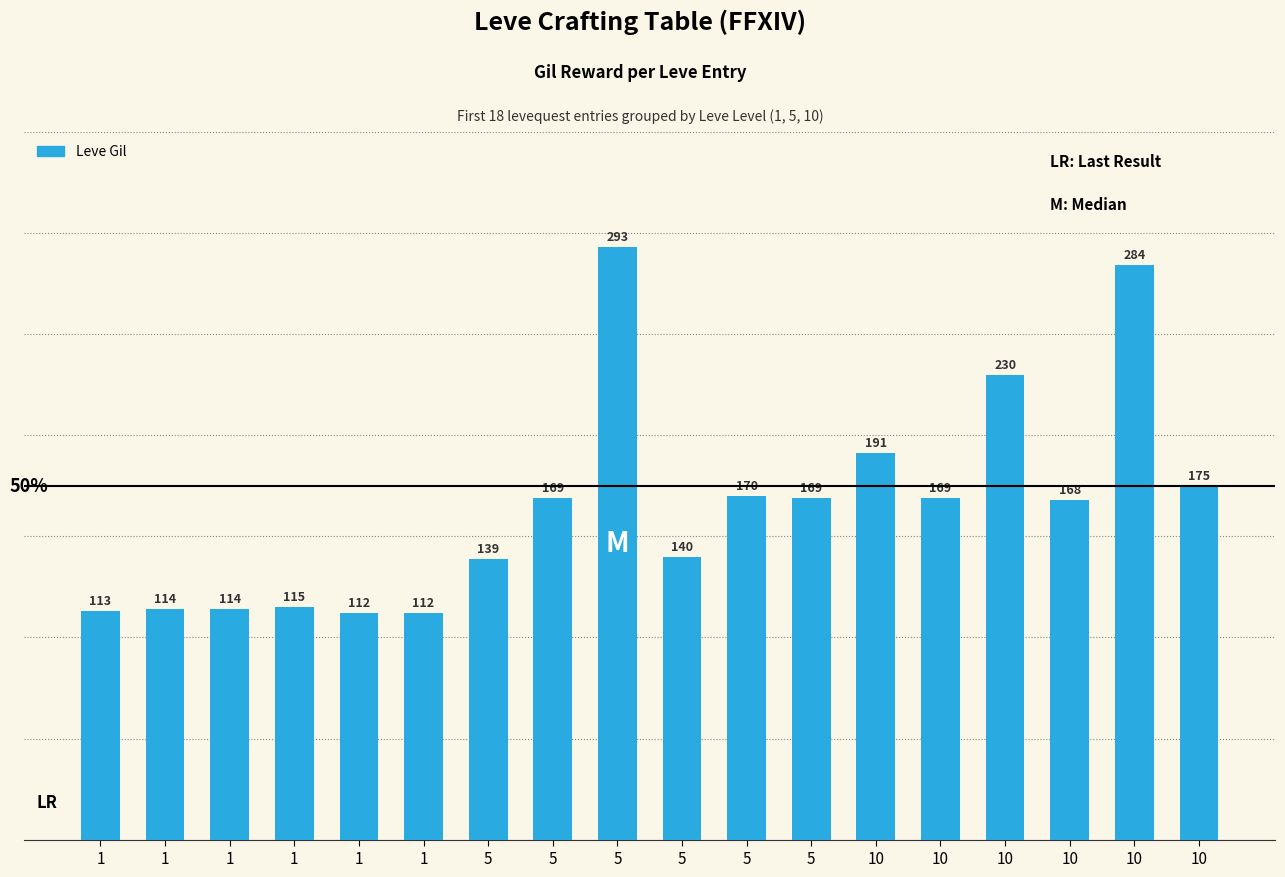

What is the change in value from 1 to 10?

+169